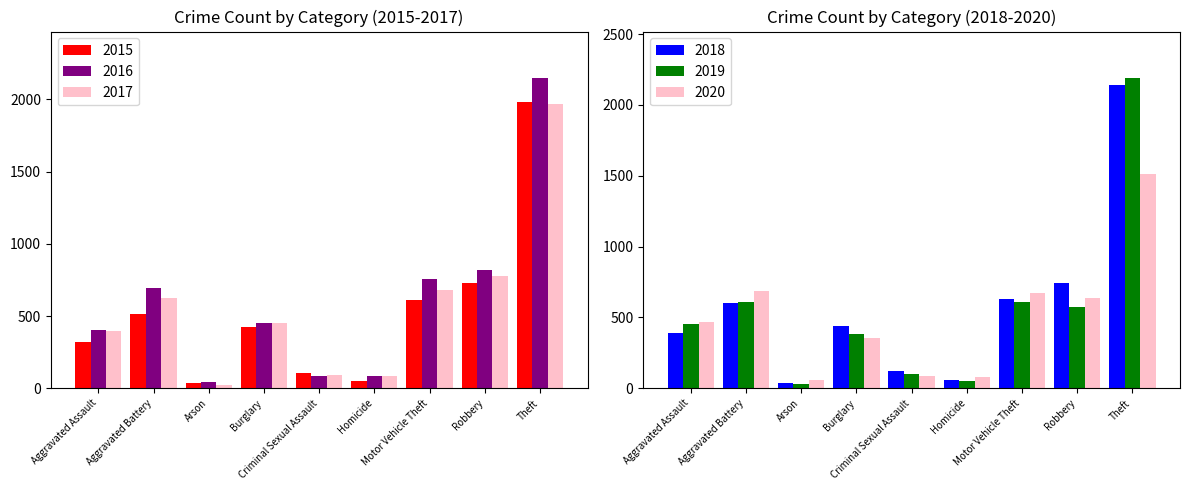

What is the label of the 7th bar from the left?

Motor Vehicle Theft